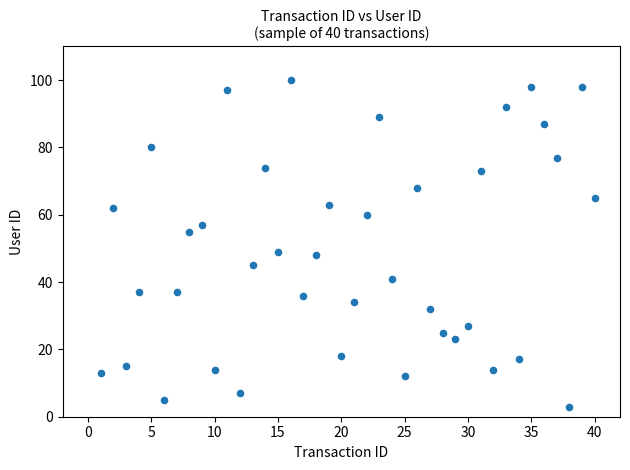

What is the range of Y values (max minus min)?

97